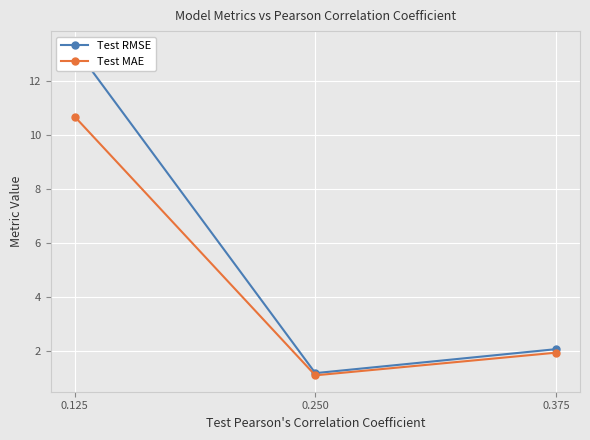

What is the sum of the Test RMSE values at 0.250 and 0.375?

3.3